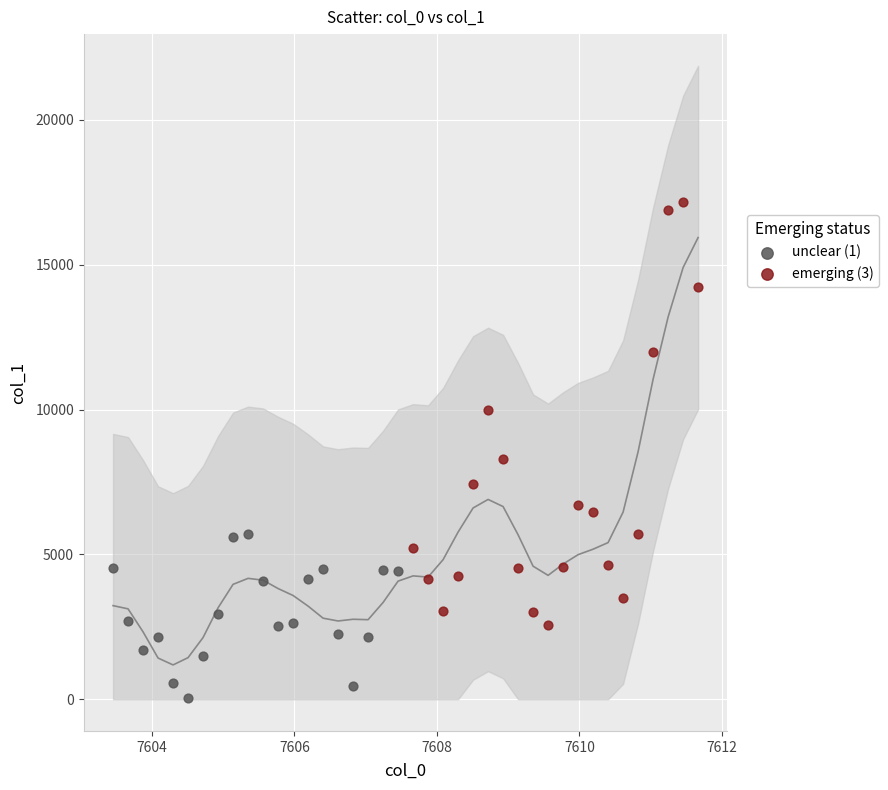

Which series contains the lowest Y value?

unclear (1)